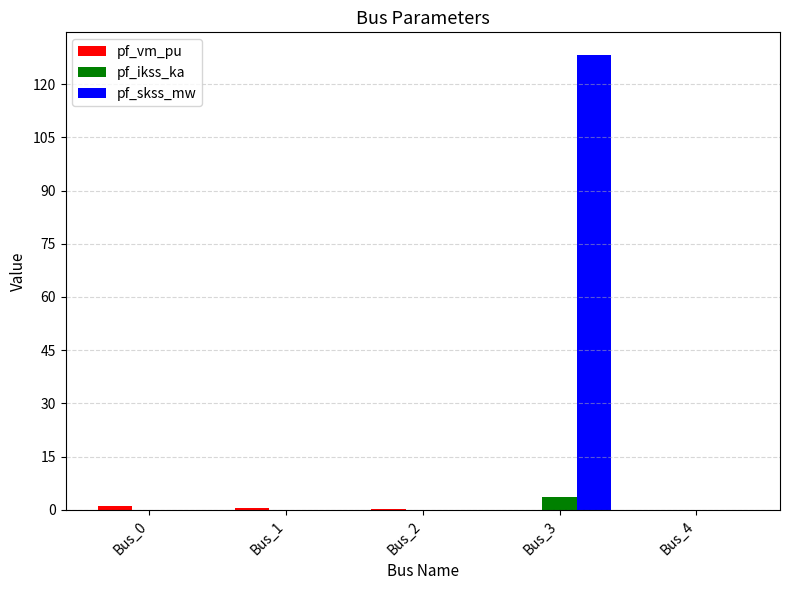

Which series changed the most between Bus_1 and Bus_3?

pf_skss_mw